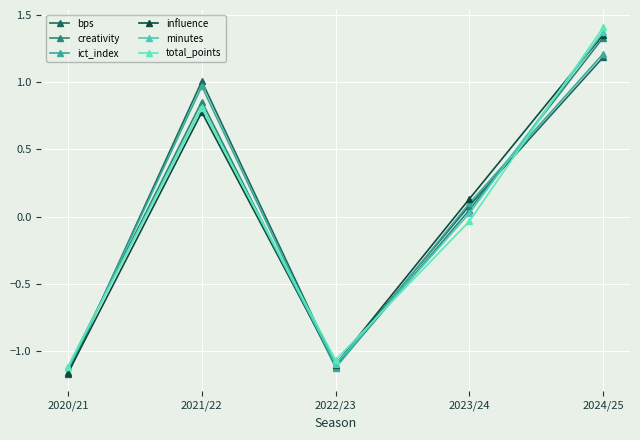

What is the difference between the second highest and second lowest values in the minutes series?

1.9